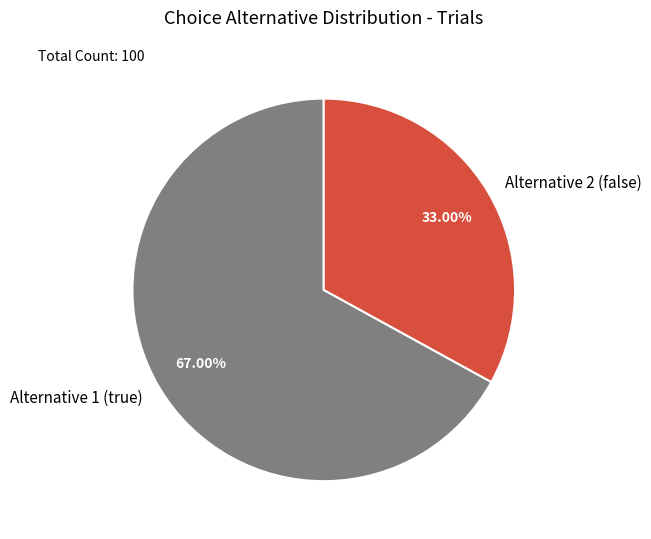

How many segments does this pie chart have?

2